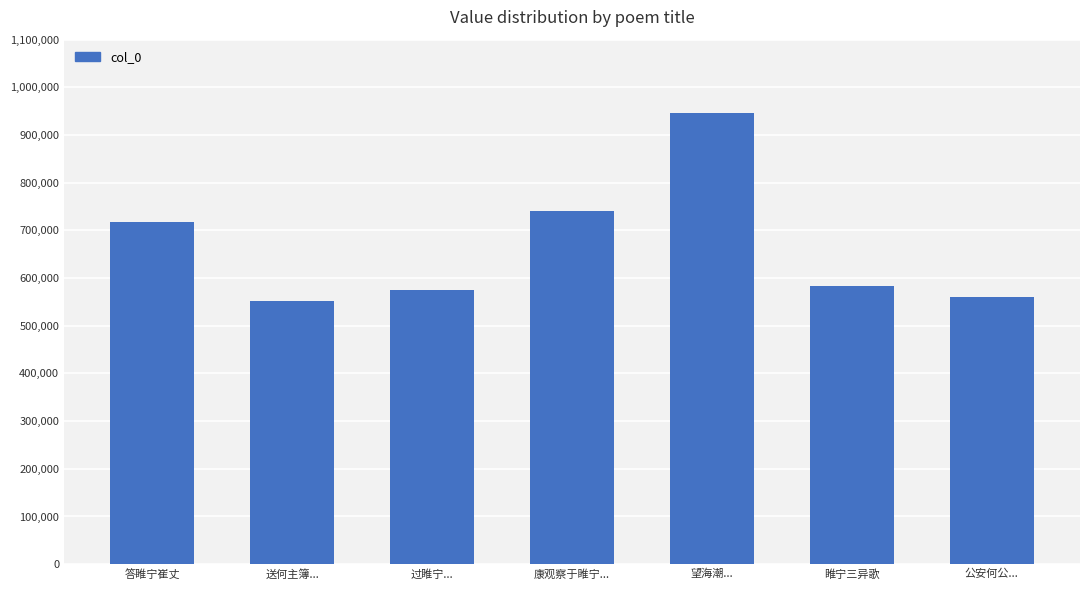

Where is the data nearest to the value 749982?

康观察于睢宁...